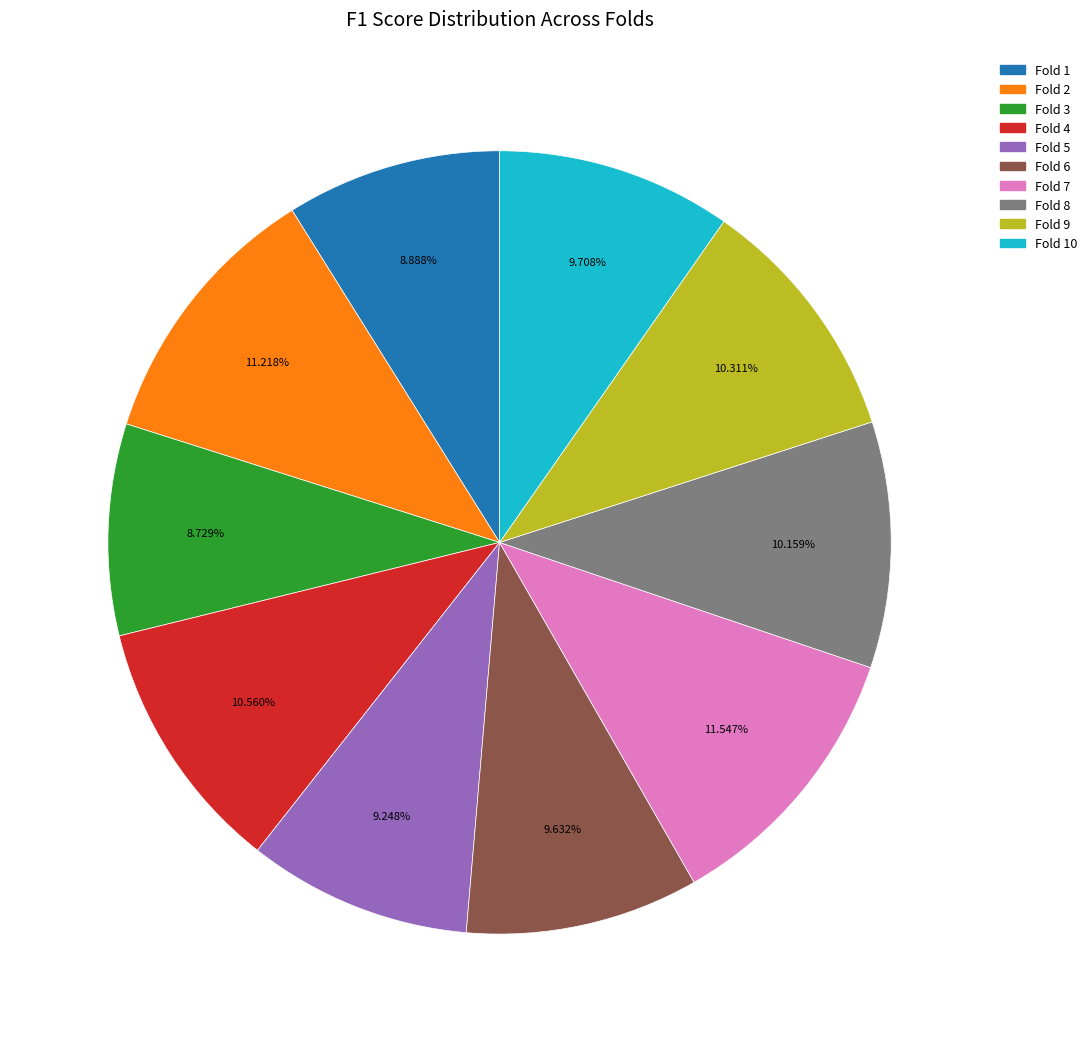

Is there any slice that represents more than half of the pie?

No